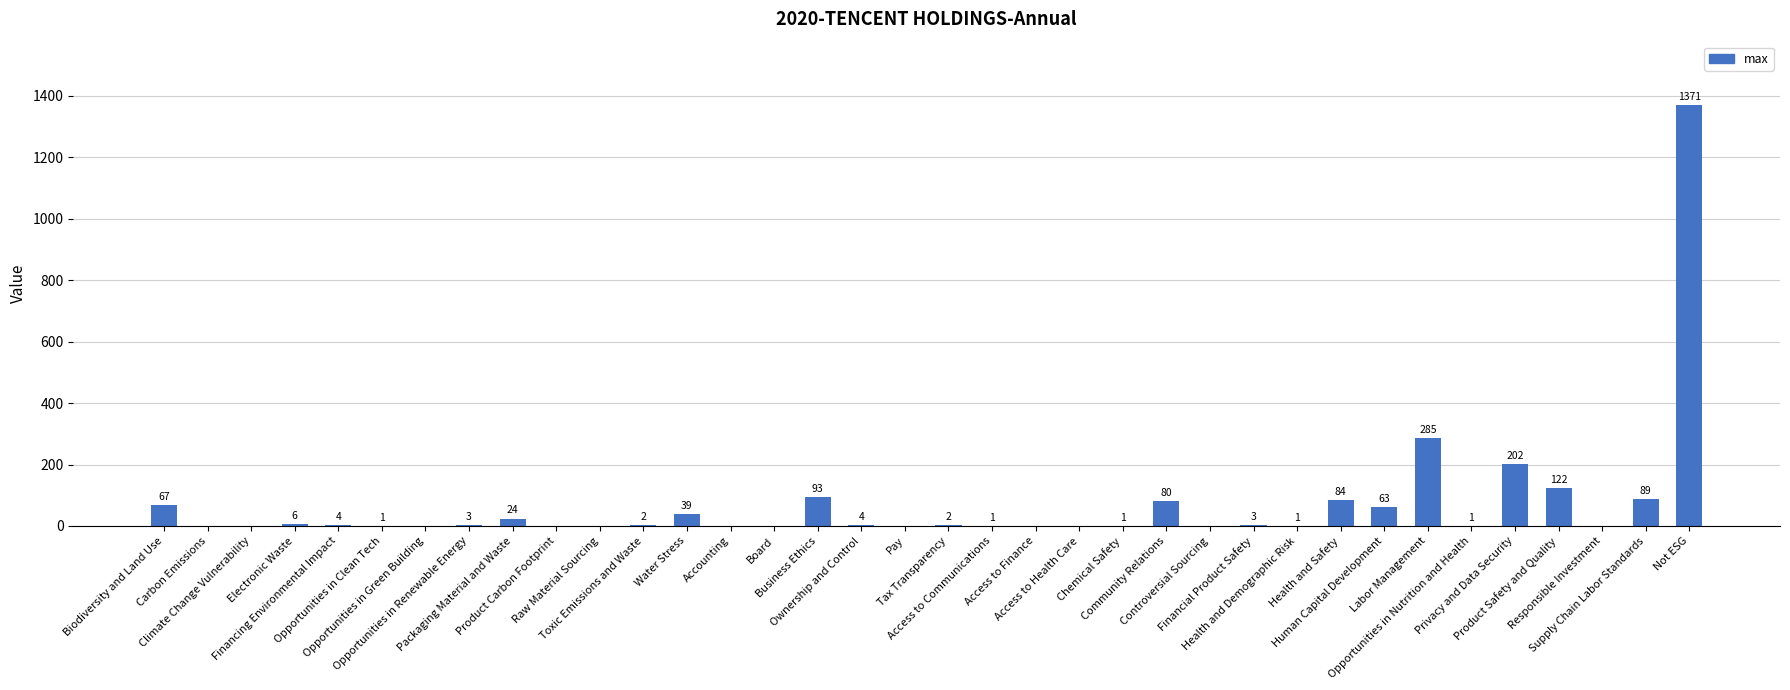

What is the sum of all values?

2548